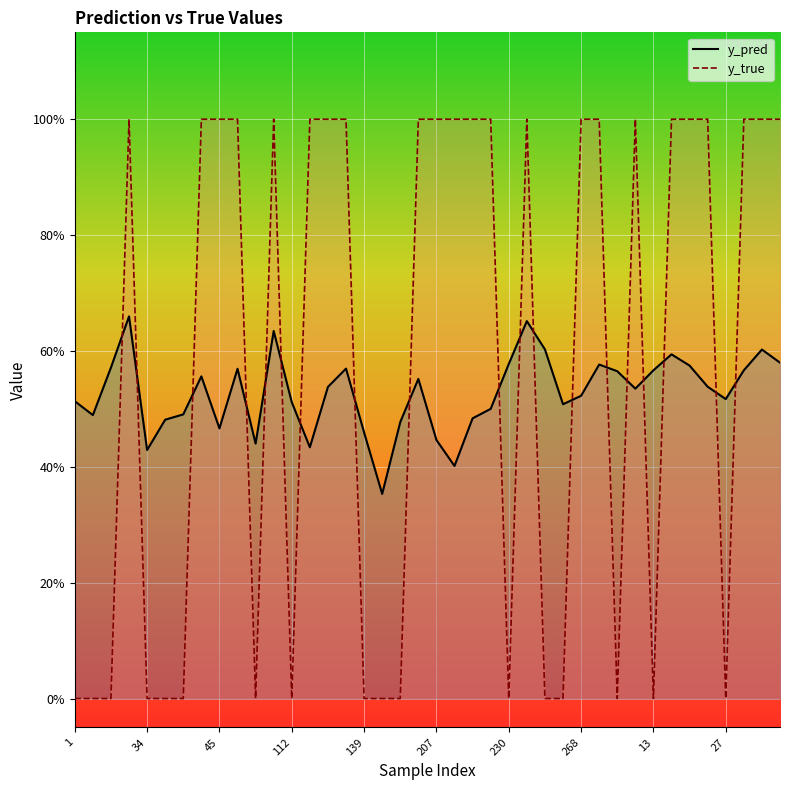

How many times do y_true and y_pred cross each other?

19